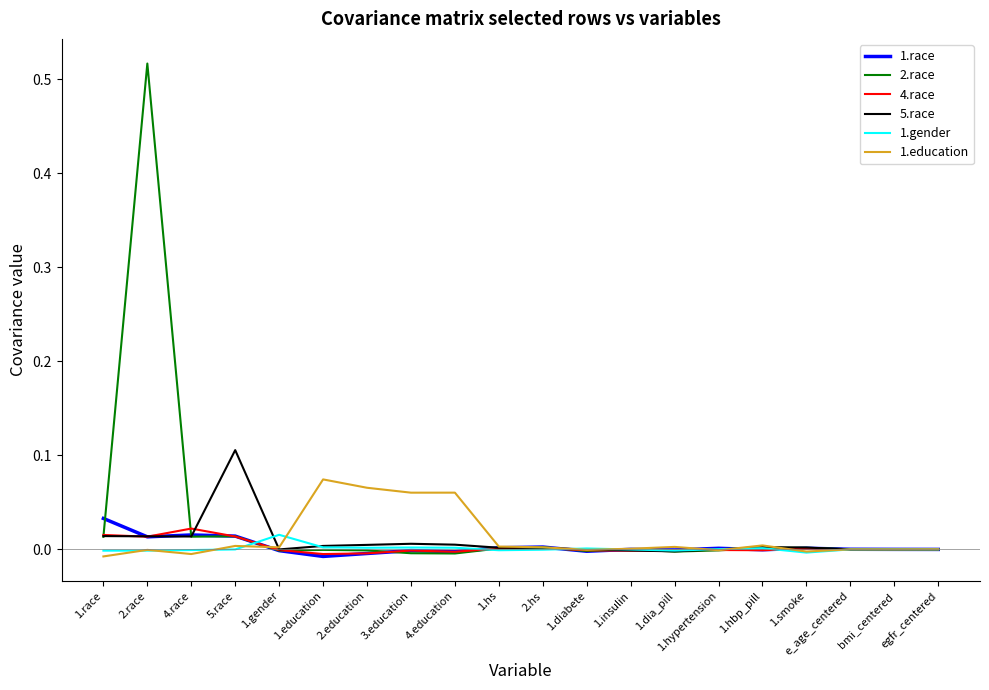

At which category does the chart reach its peak across all series?

2.race